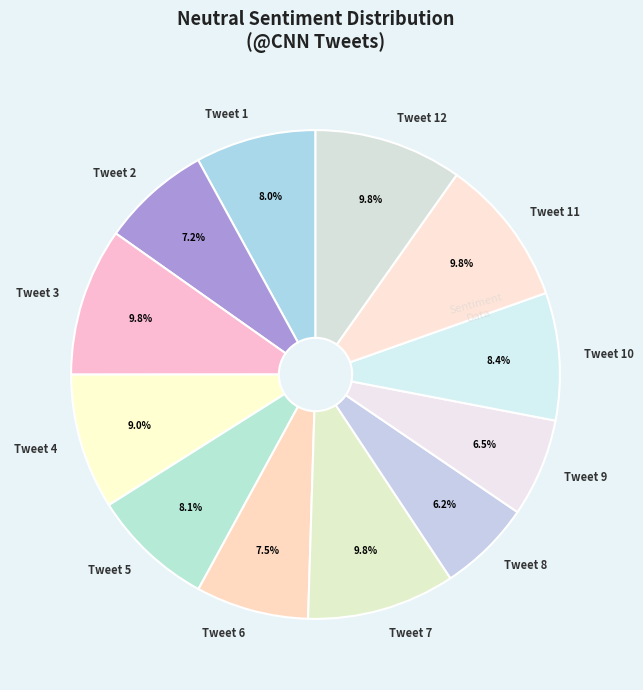

To the nearest percent, what is the average slice percentage?

8%